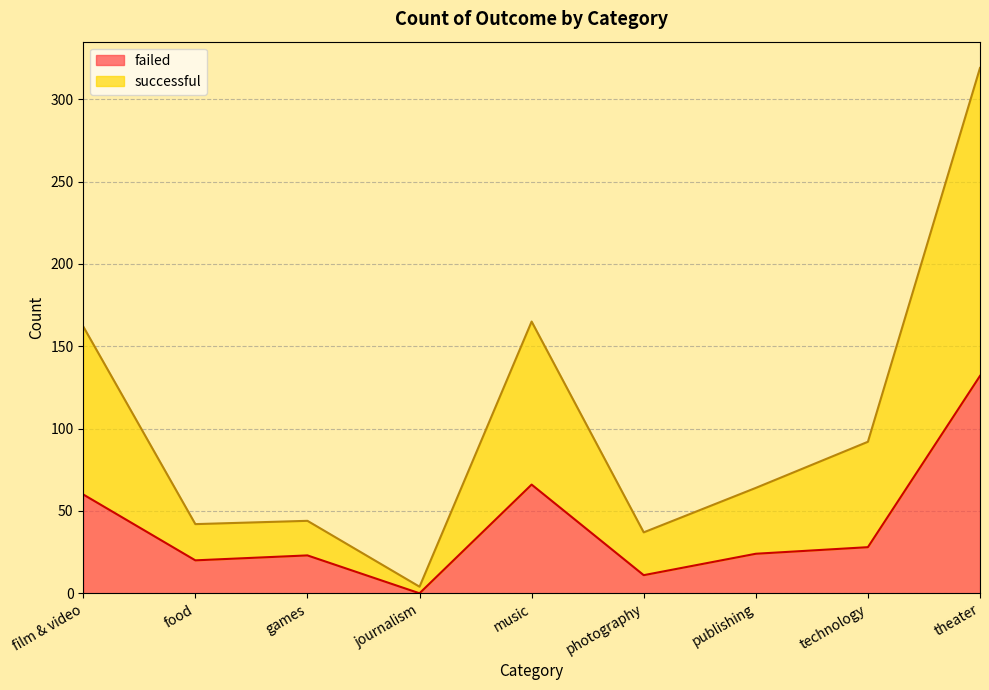

True or false: failed has a value of 20 at food.

True